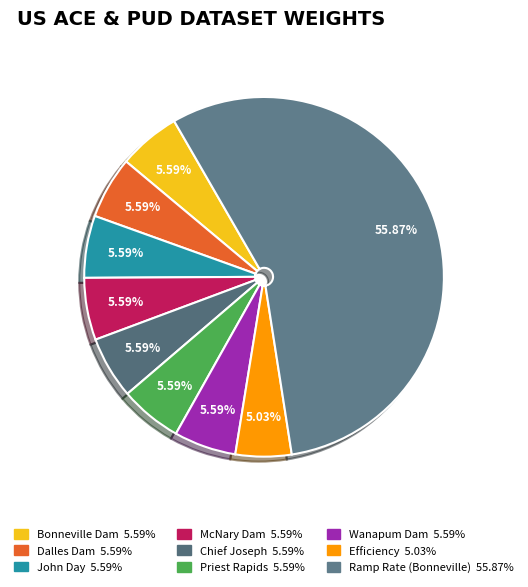

What is the largest slice in the pie chart?

Ramp Rate (Bonneville)